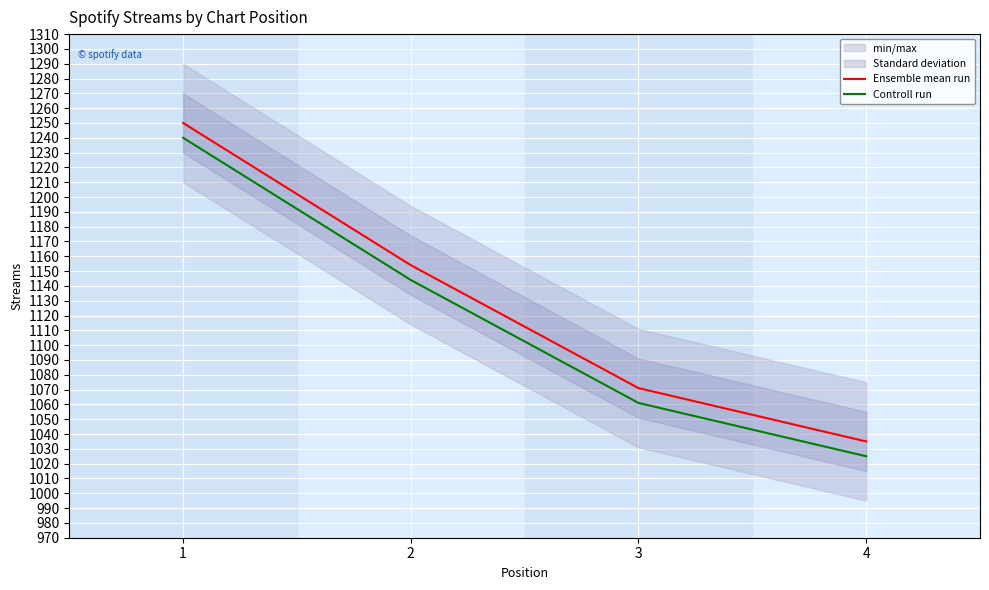

Reading left to right, transcribe all the data shown in this chart.

Ensemble mean run: 1250	1154	1071	1035
Controll run: 1240	1144	1061	1025